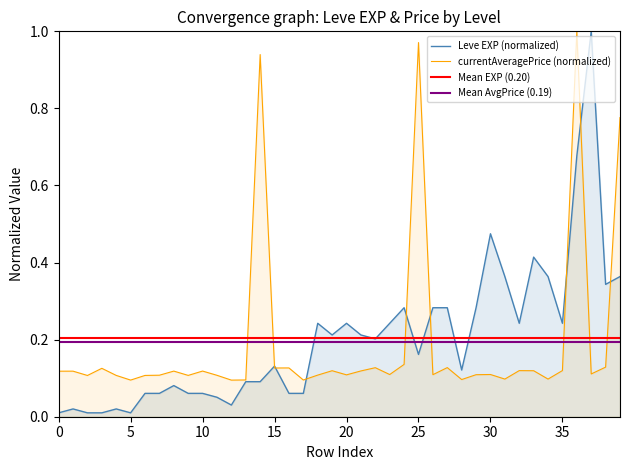

True or false: Leve EXP has more than 2 interior local peaks.

True